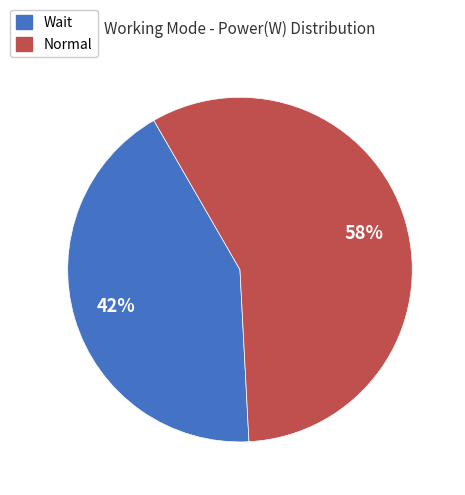

To the nearest percent, what is the average slice percentage?

50%